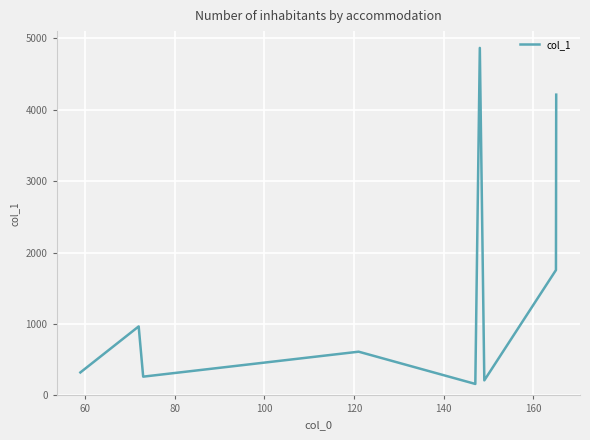

What is the greatest value displayed?

4866.4